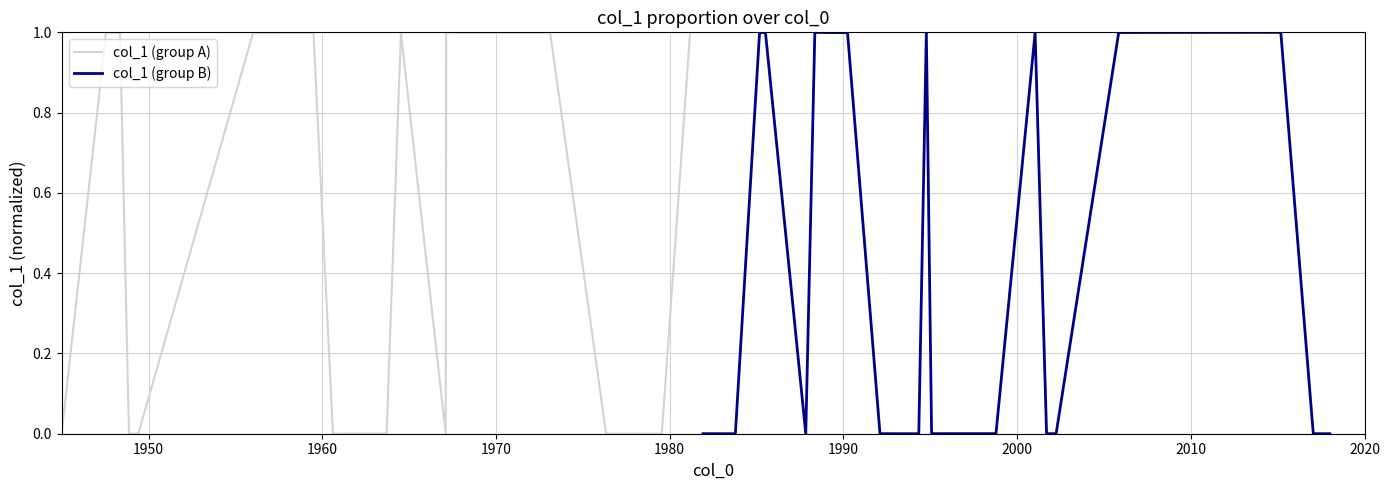

At how many categories does at least one series exceed 0?

20